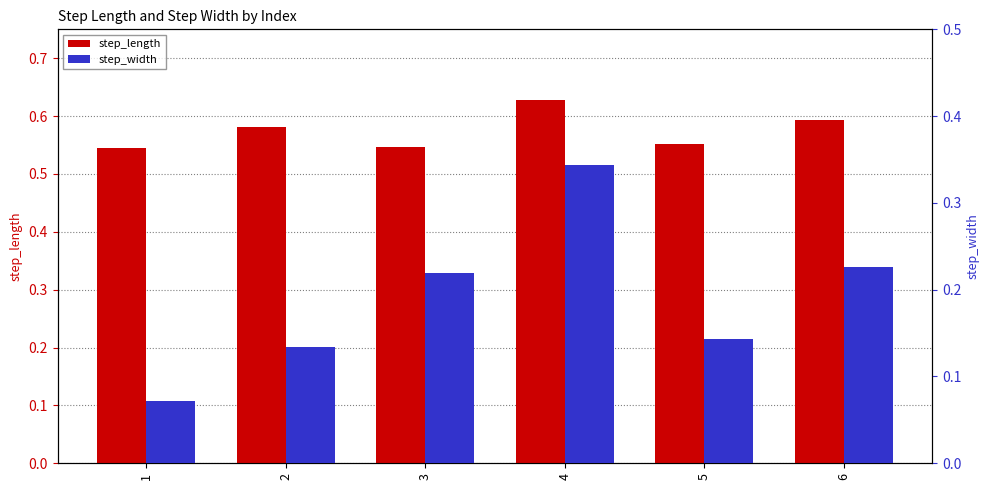

List the series in order of their overall mean, highest first.

step_length, step_width